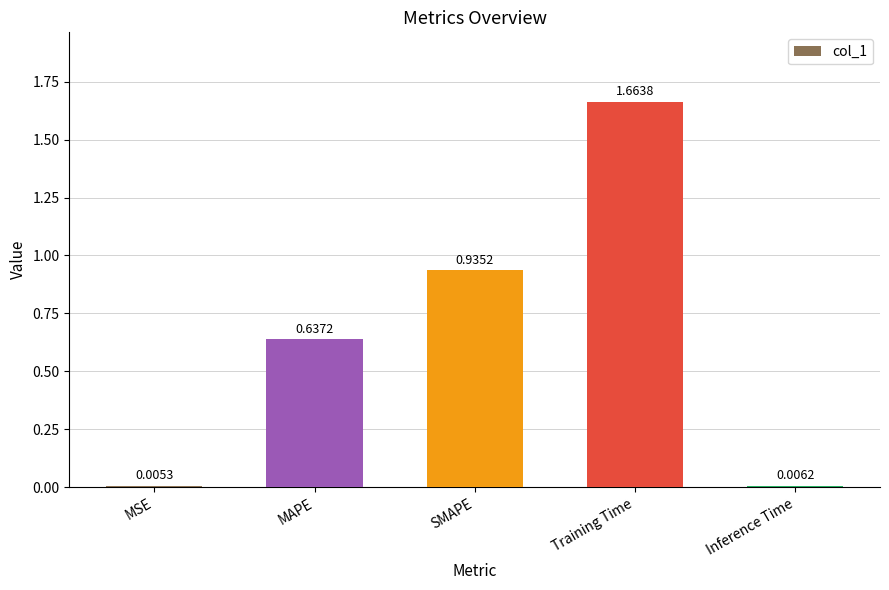

What is the sum of the values at Training Time and SMAPE?

2.6